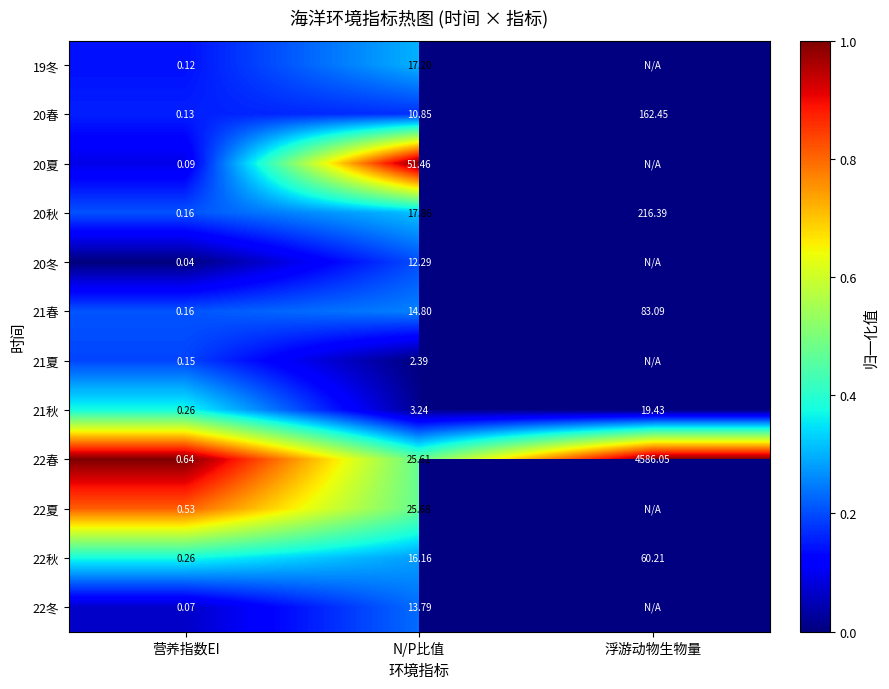

Where is 20秋 nearest to the value 108?

N/P比值